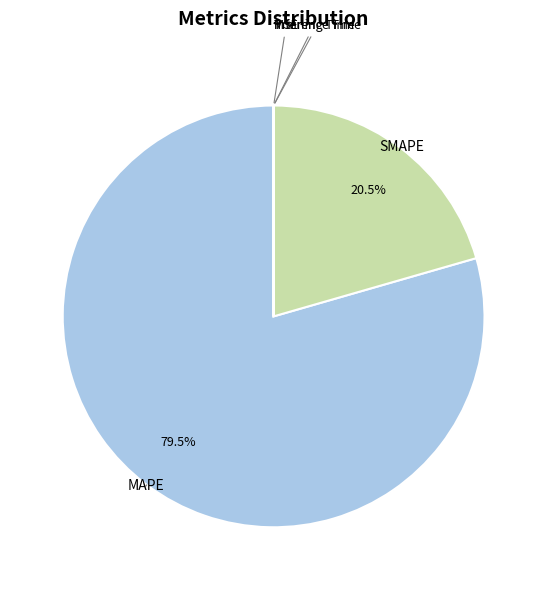

Which category has the biggest portion of the pie?

MAPE